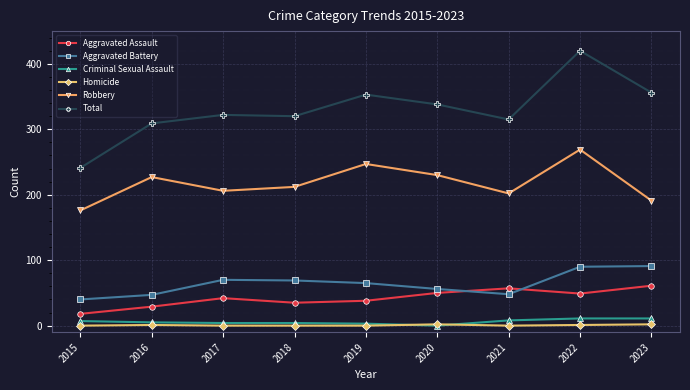

In Aggravated Assault, how many points are higher than both neighbors (excluding endpoints)?

2